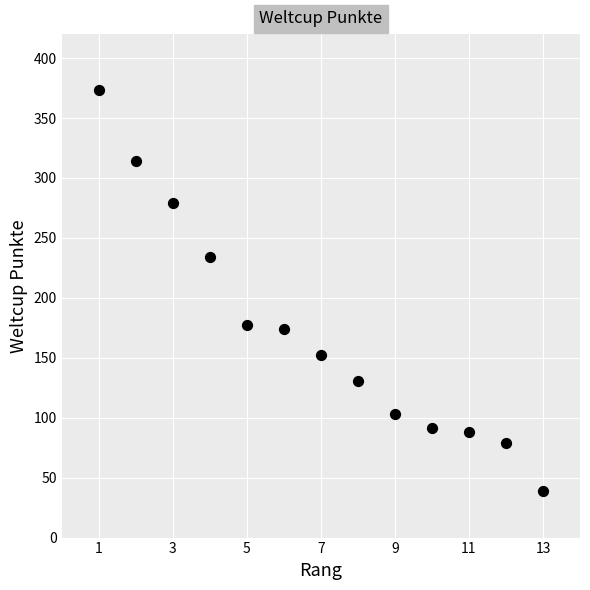

What is the range of X values (max minus min)?

12